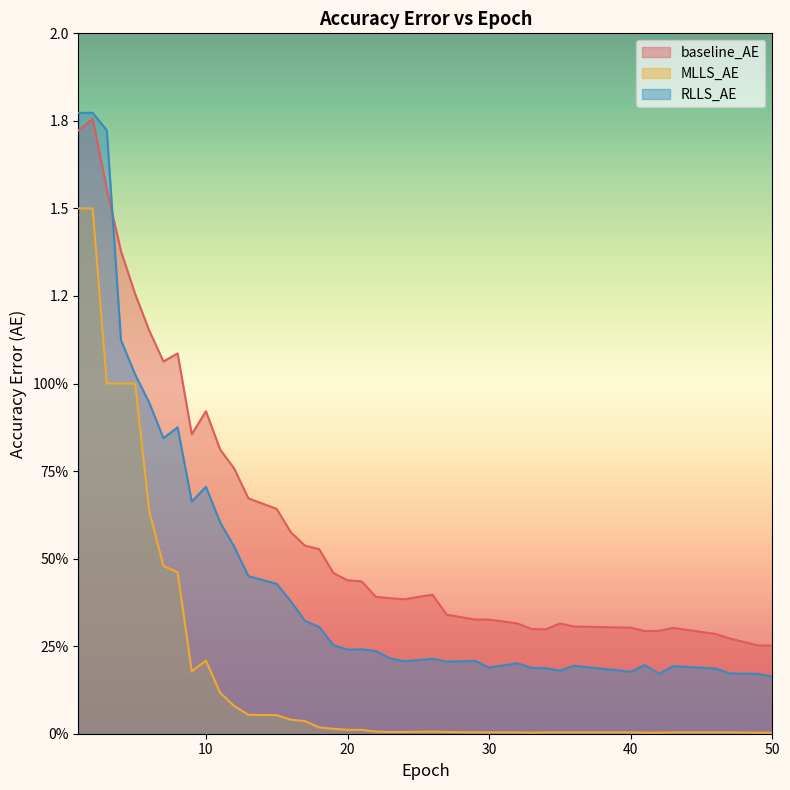

Which series has the largest total across all categories?

baseline_AE